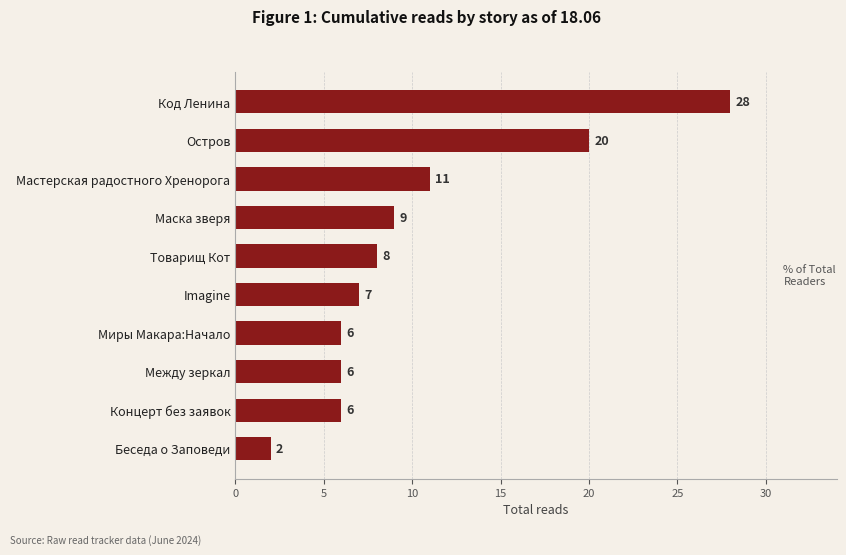

How many bars are there in total?

10